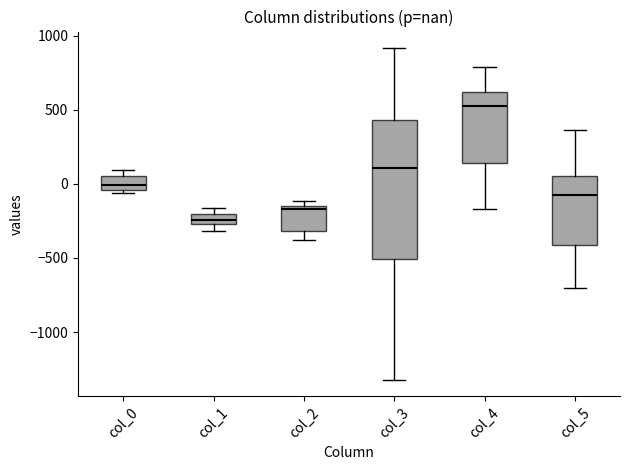

Comparing the boxes themselves (not the whiskers), which one is the tallest?

col_3